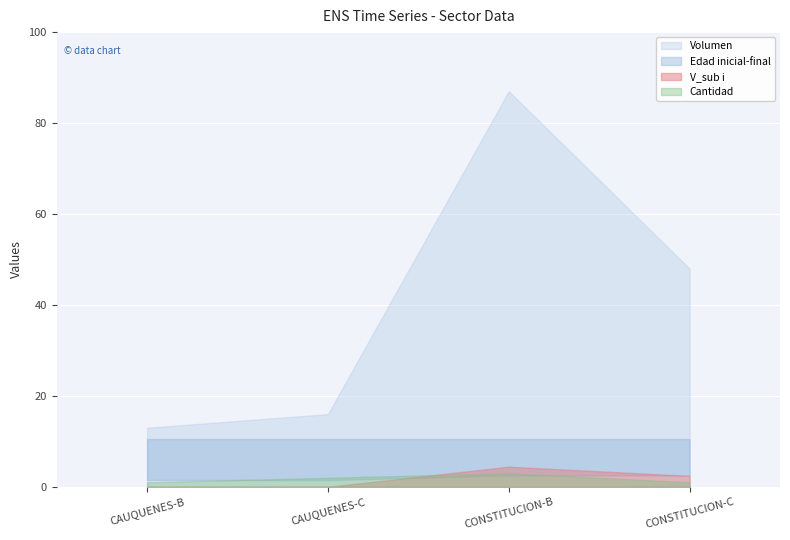

Does the chart display data point markers on the line(s)?

No